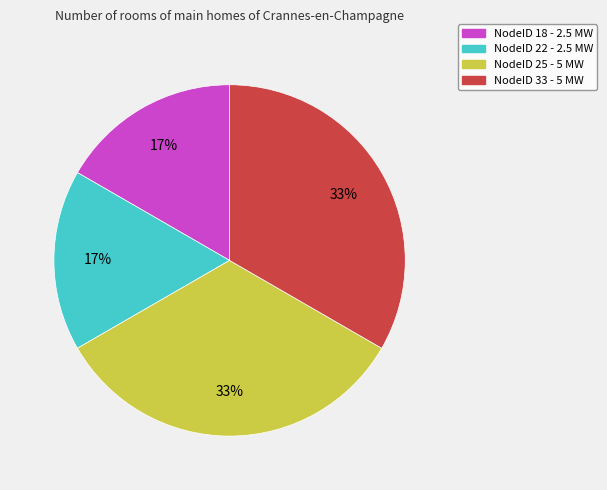

To the nearest percent, what is the average slice percentage?

25%